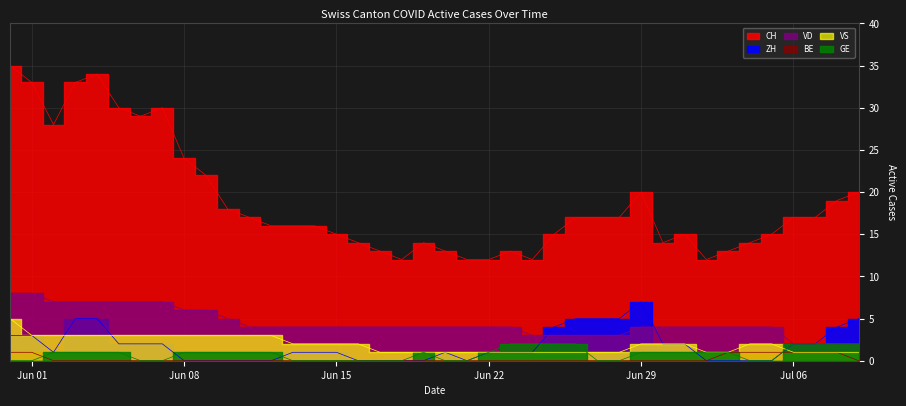

The VS series shows 3 at 2020-06-12. True or false?

True